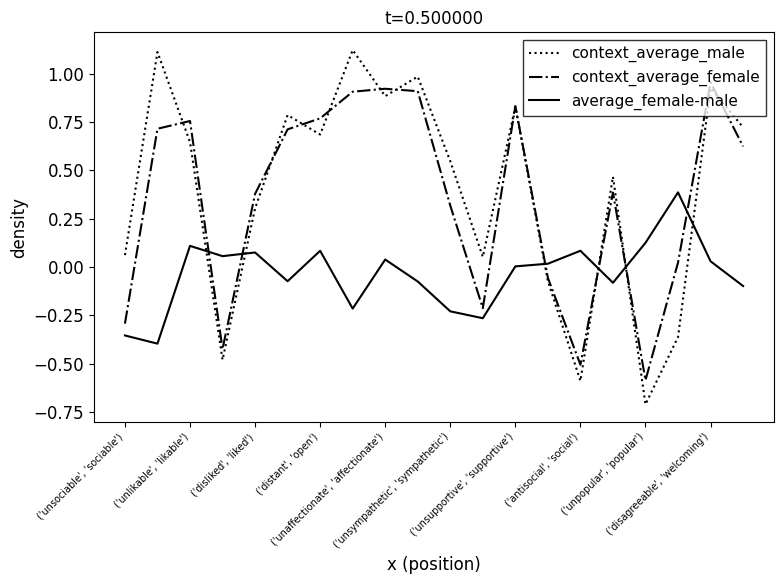

After their last crossing, which series has the higher values: context_average_female or average_female-male?

context_average_female